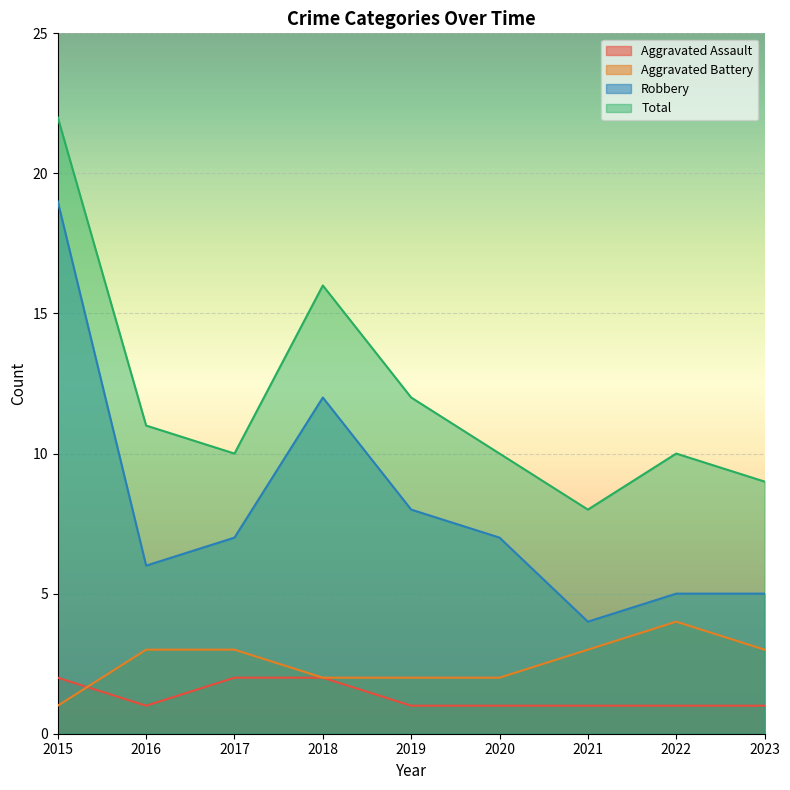

At how many categories does at least one series exceed 15?

2